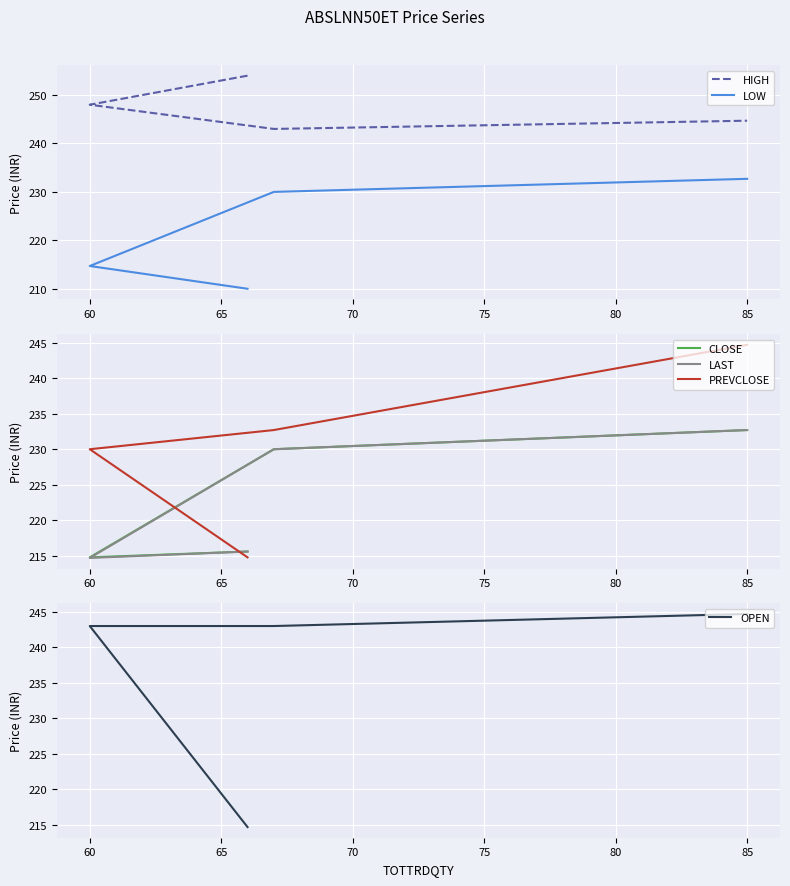

Does the chart display data point markers on the line(s)?

No